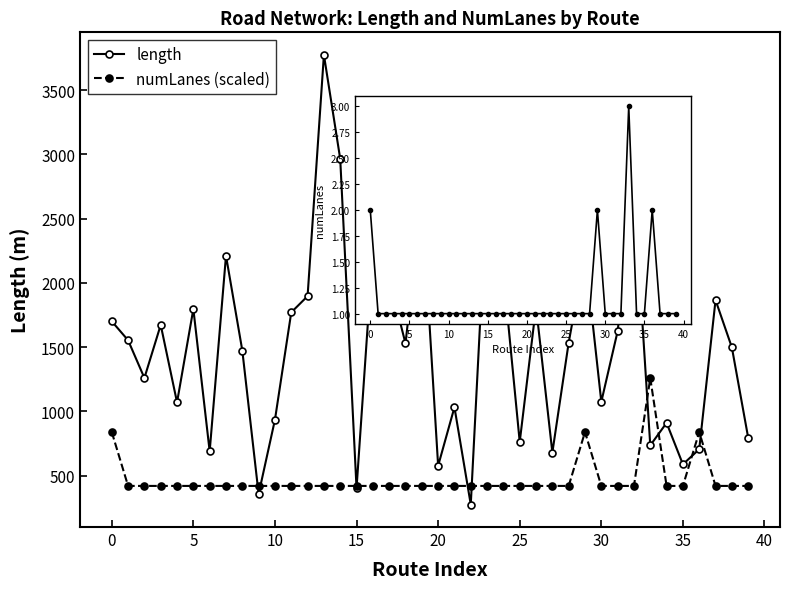

The length series shows 1528.0 at 18. True or false?

True